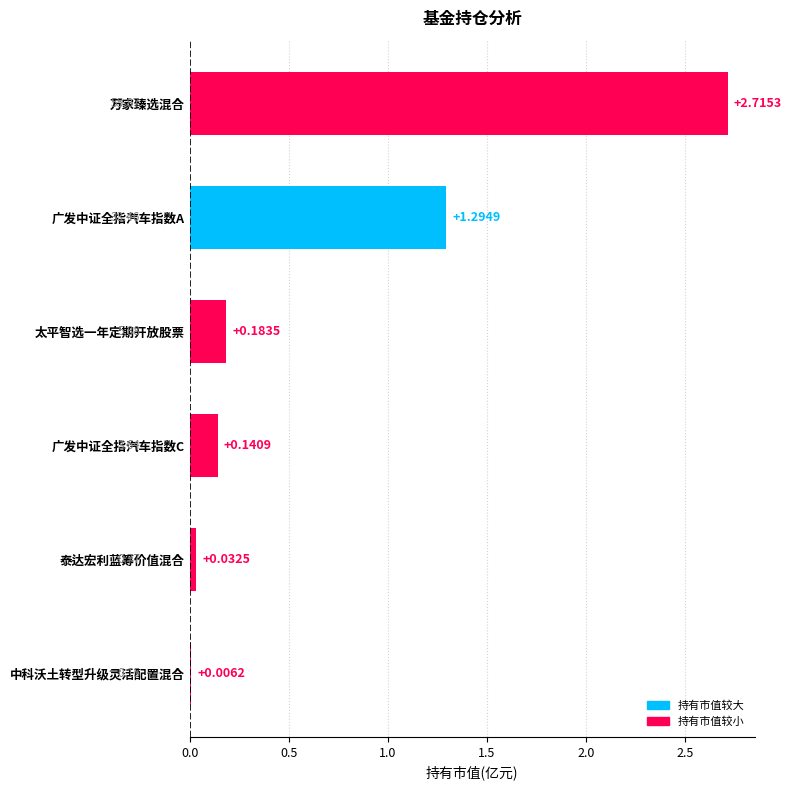

What is the sum of all values?

4.4